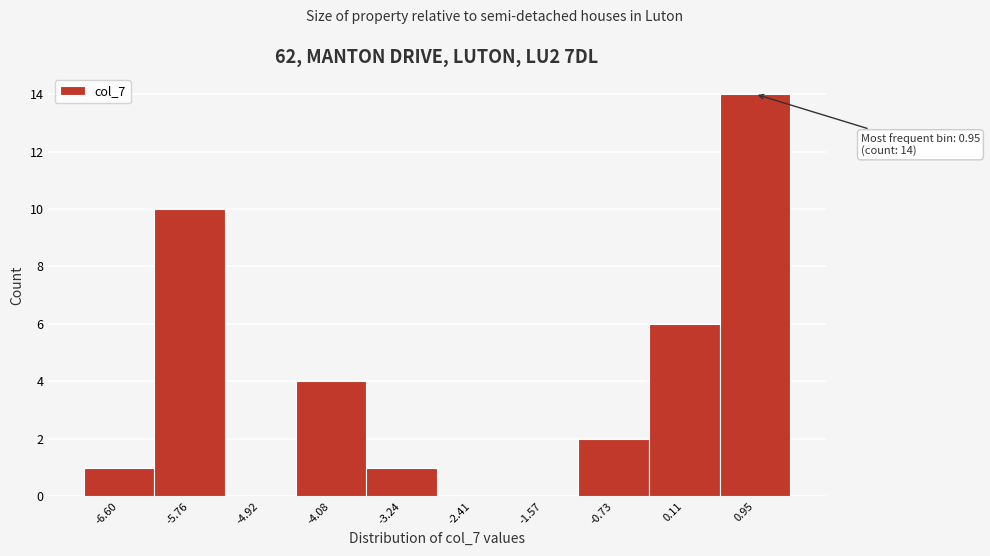

Which range on the x-axis has the tallest bar?

0.5 to 1.4